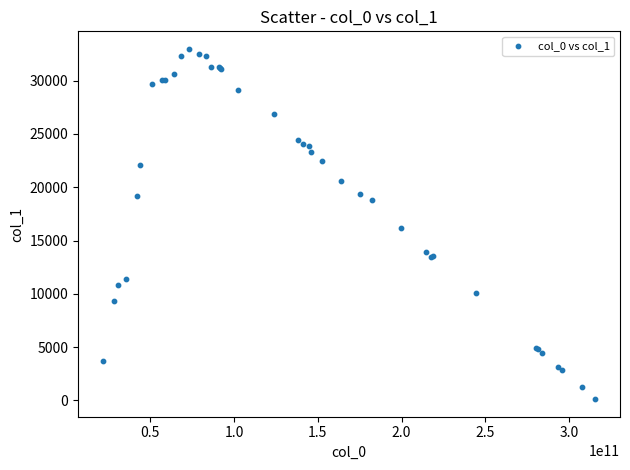

What Y value in the scatter plot is closest to 16549?

16157